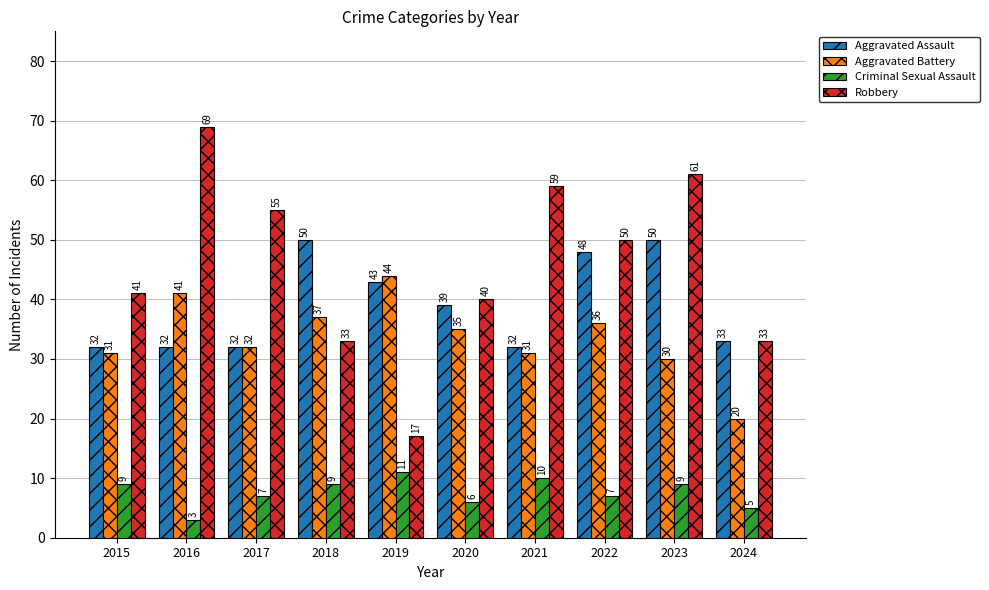

Reading right to left, what are all the values shown in this chart?

Aggravated Assault: 2024=33	2023=50	2022=48	2021=32	2020=39	2019=43	2018=50	2017=32	2016=32	2015=32
Aggravated Battery: 2024=20	2023=30	2022=36	2021=31	2020=35	2019=44	2018=37	2017=32	2016=41	2015=31
Criminal Sexual Assault: 2024=5	2023=9	2022=7	2021=10	2020=6	2019=11	2018=9	2017=7	2016=3	2015=9
Robbery: 2024=33	2023=61	2022=50	2021=59	2020=40	2019=17	2018=33	2017=55	2016=69	2015=41